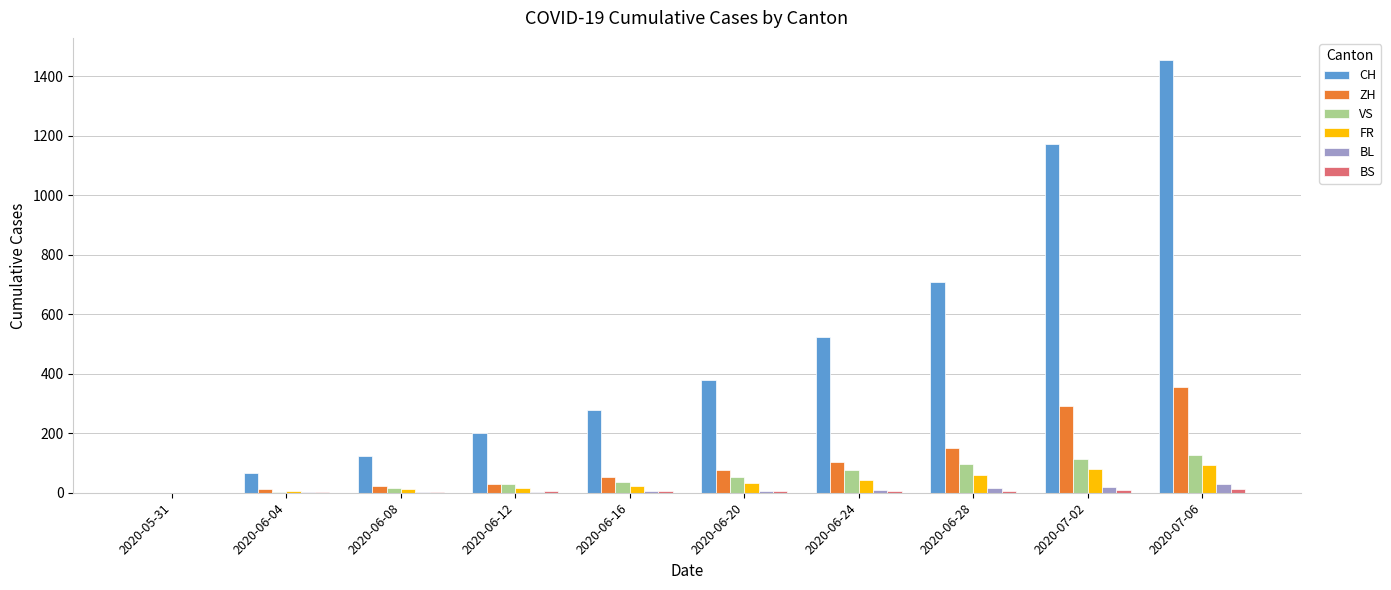

Which series has the largest total across all categories?

CH